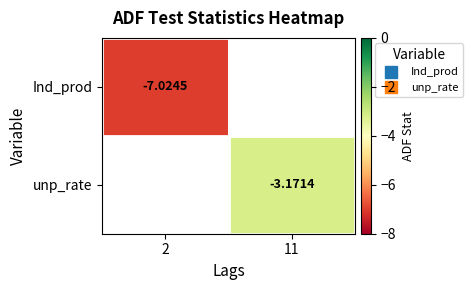

Which category has the lowest value across all series?

2